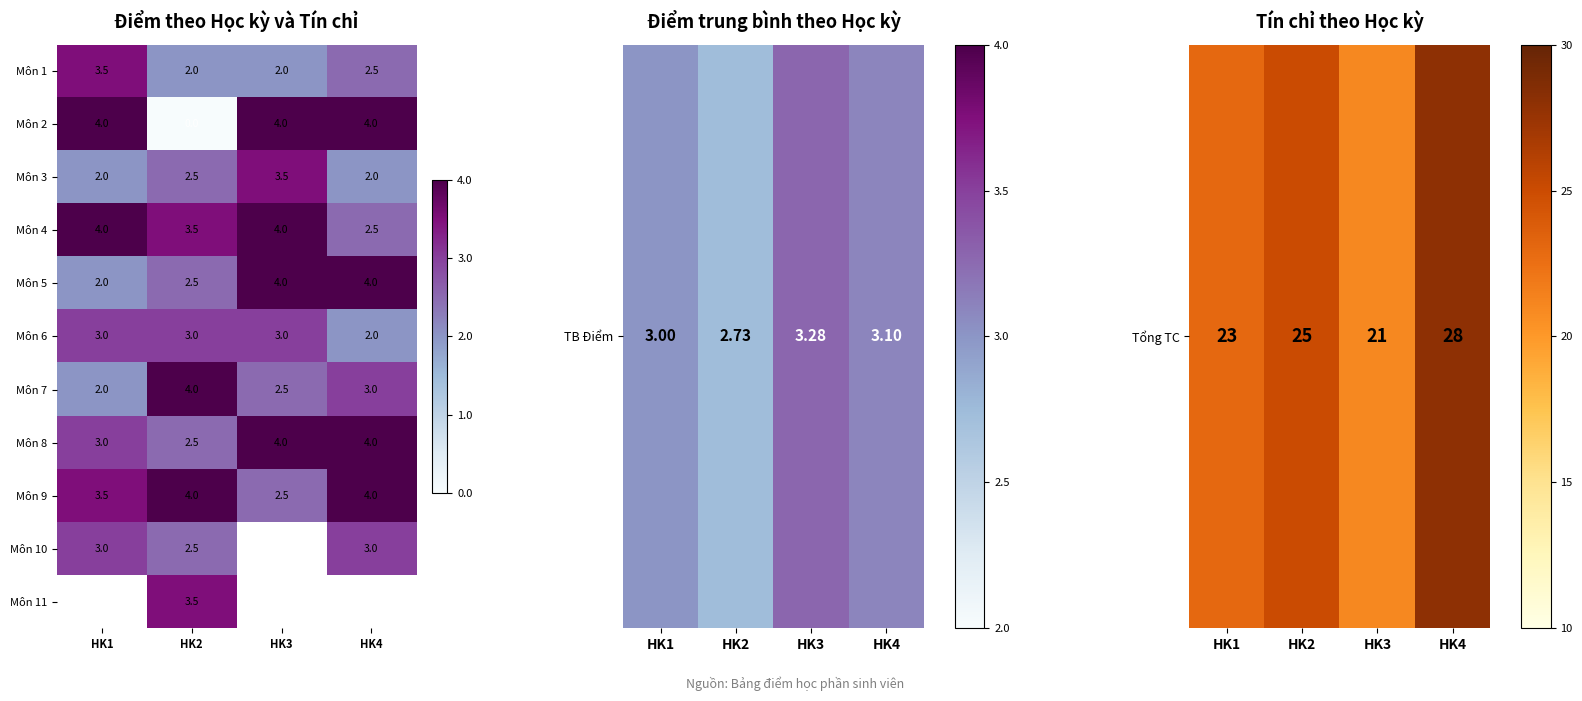

What value does the Môn 5 series have at HK3?

4.0